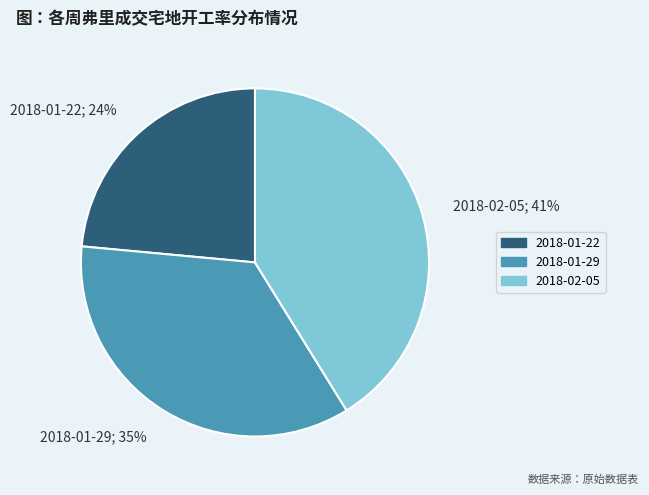

Rank the categories by value from lowest to highest.

2018-01-22, 2018-01-29, 2018-02-05